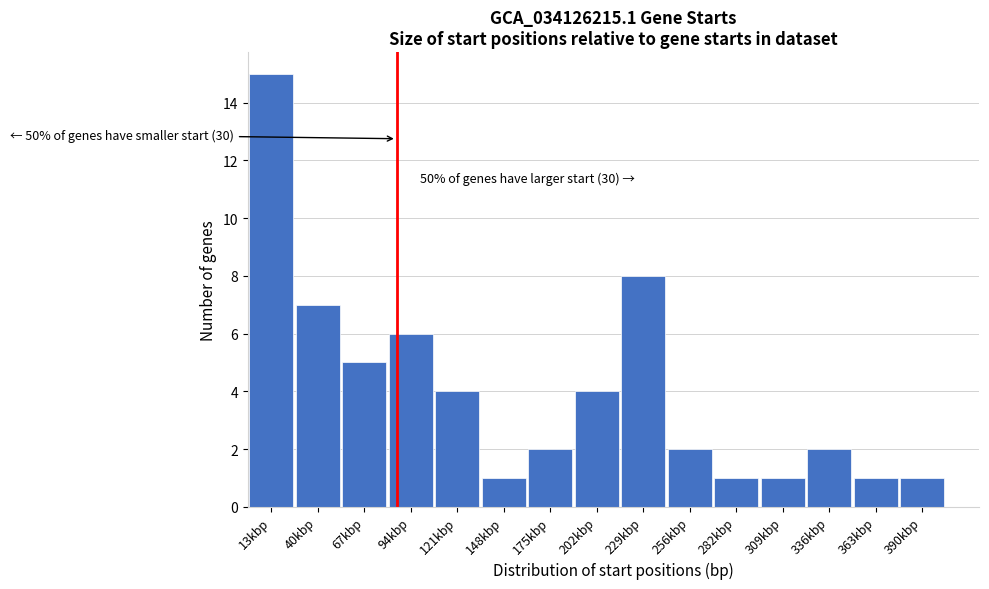

Reading left to right, extract all data points from this chart.

13kbp=15	40kbp=7	67kbp=5	94kbp=6	121kbp=4	148kbp=1	175kbp=2	202kbp=4	229kbp=8	256kbp=2	282kbp=1	309kbp=1	336kbp=2	363kbp=1	390kbp=1